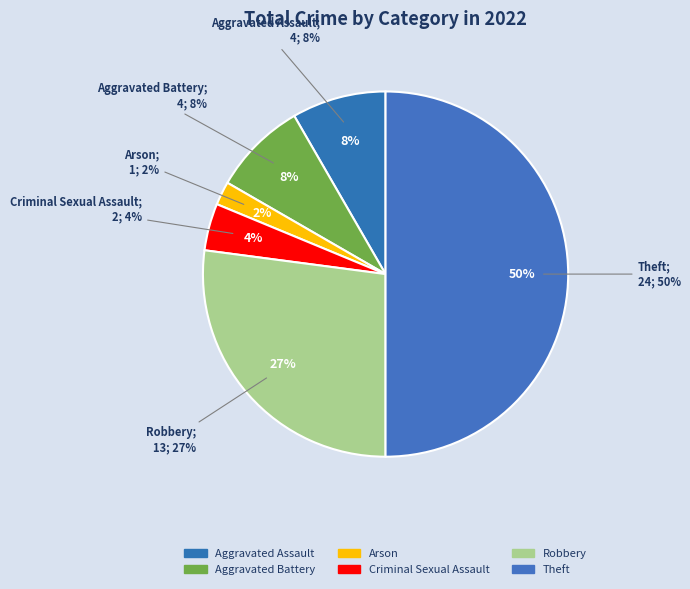

What is the total percentage of Criminal Sexual Assault and Aggravated Battery?

12.5%